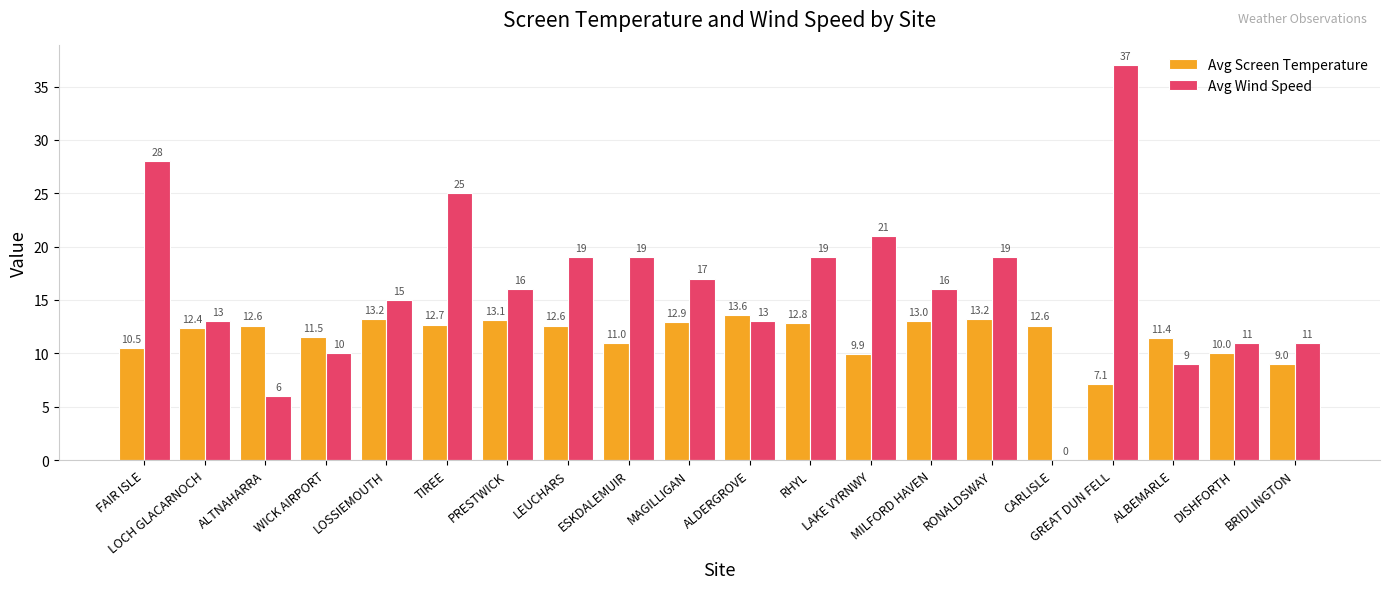

The Avg Wind Speed series shows 7.2 at RONALDSWAY. True or false?

False